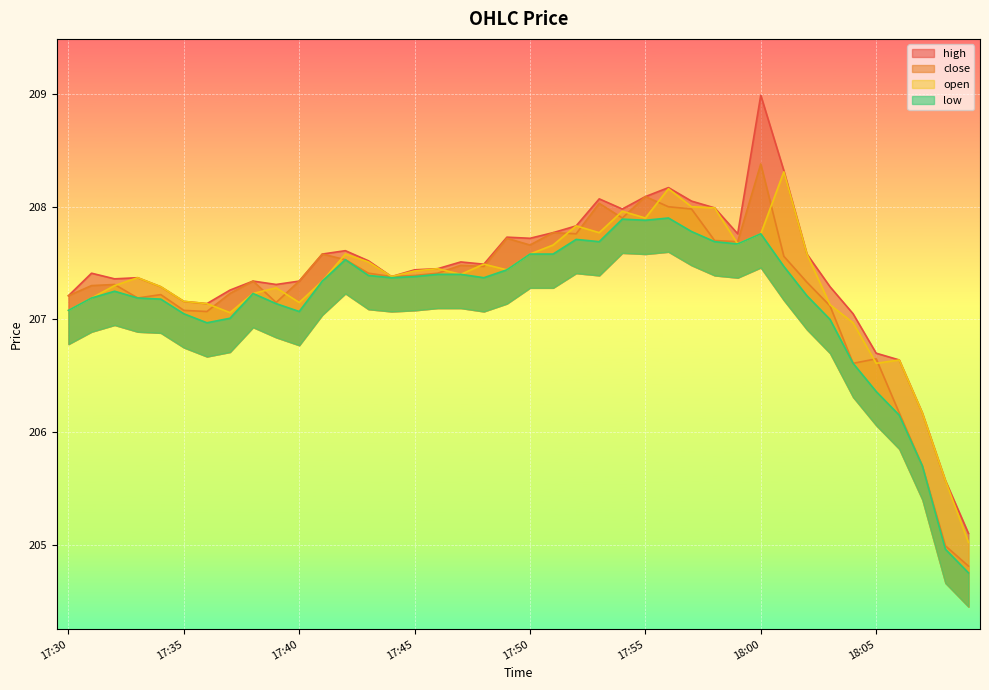

The open series shows 47.2 at 17:44. True or false?

False